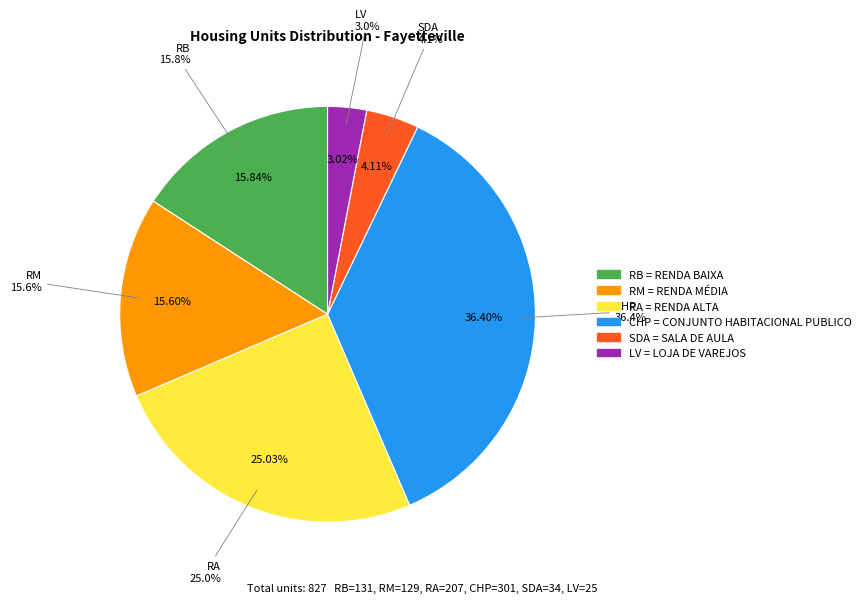

Rank the categories by value from lowest to highest.

LV, SDA, RM, RB, RA, CHP